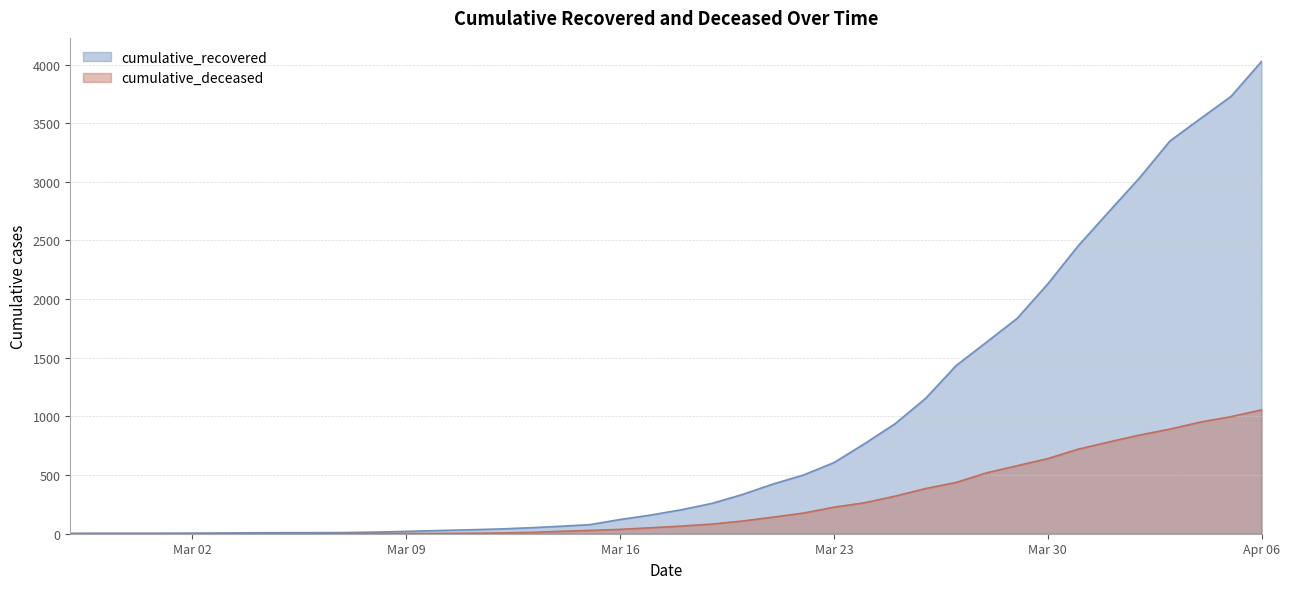

How many data points in cumulative_deceased are above 65?

19